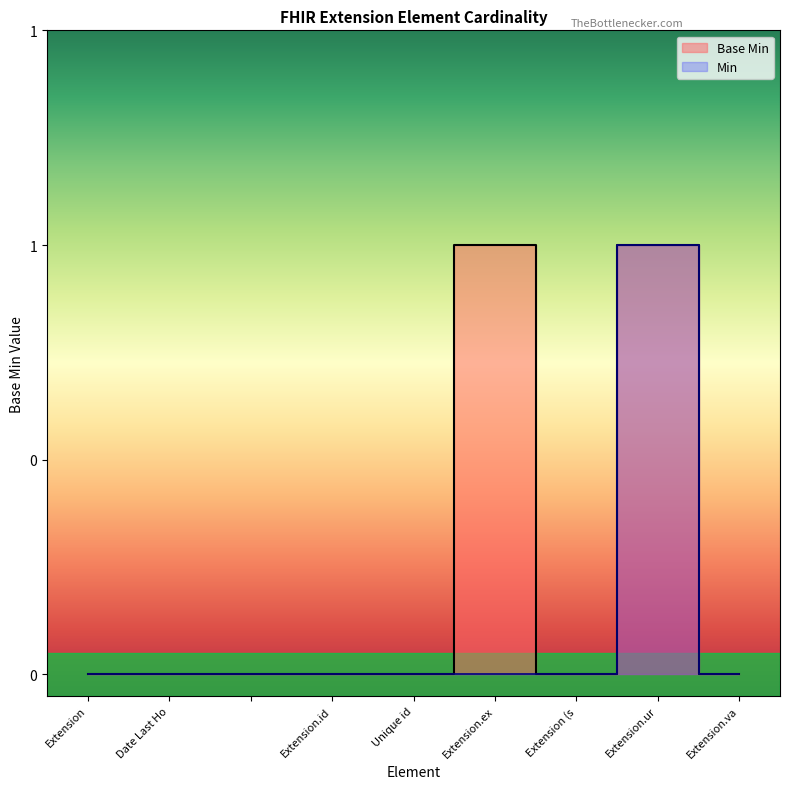

Reading left to right, list all the values displayed in this chart.

0	0	0	0	0	1	0	1	0